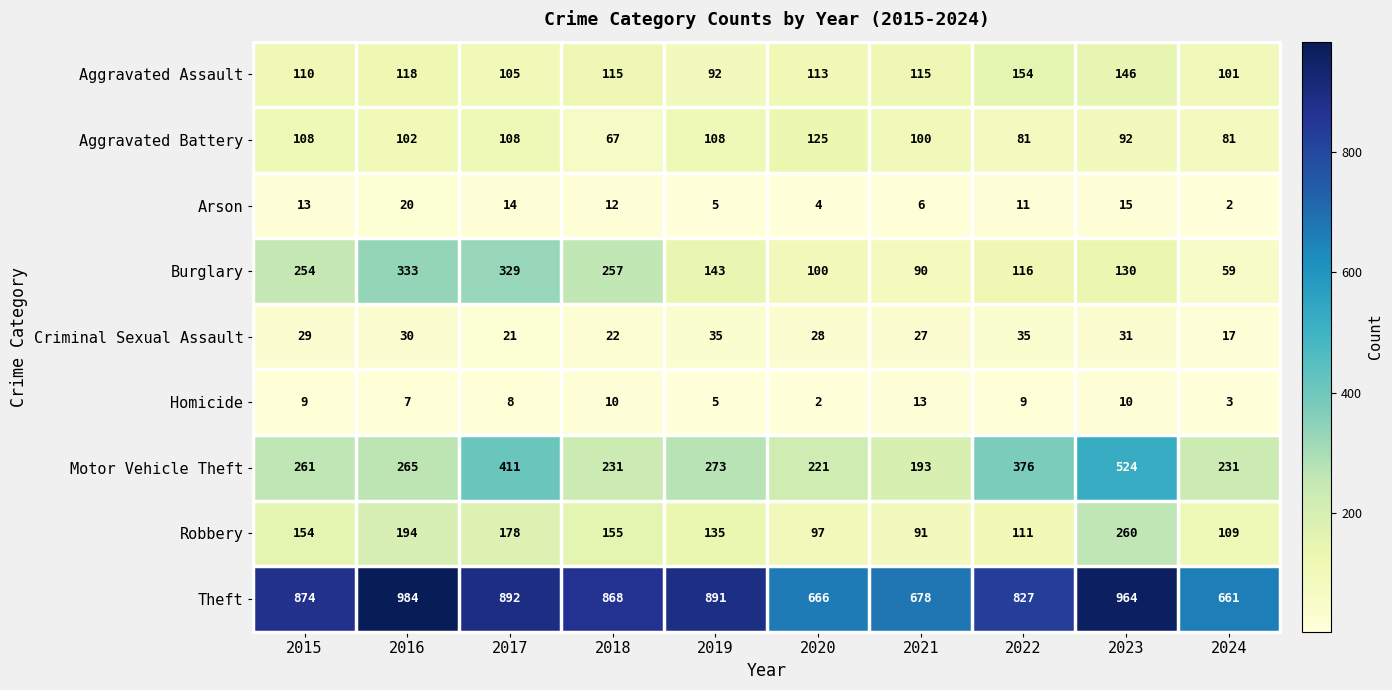

Rank the series at 2018 from highest to lowest value.

Theft, Burglary, Motor Vehicle Theft, Robbery, Aggravated Assault, Aggravated Battery, Criminal Sexual Assault, Arson, Homicide